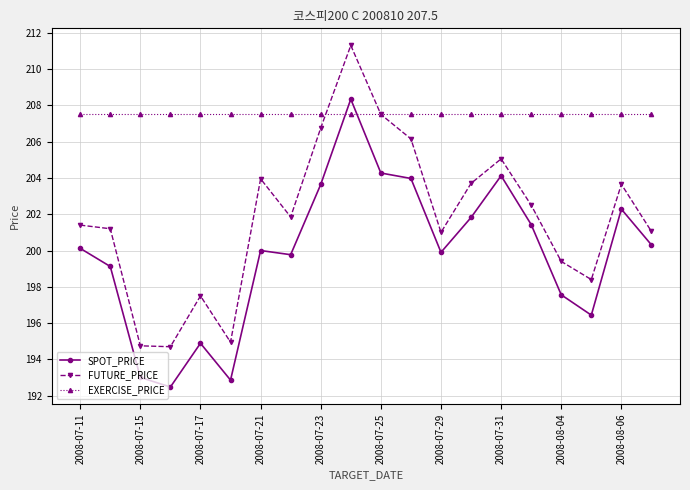

List the series in order of their overall mean, lowest first.

SPOT_PRICE, FUTURE_PRICE, EXERCISE_PRICE